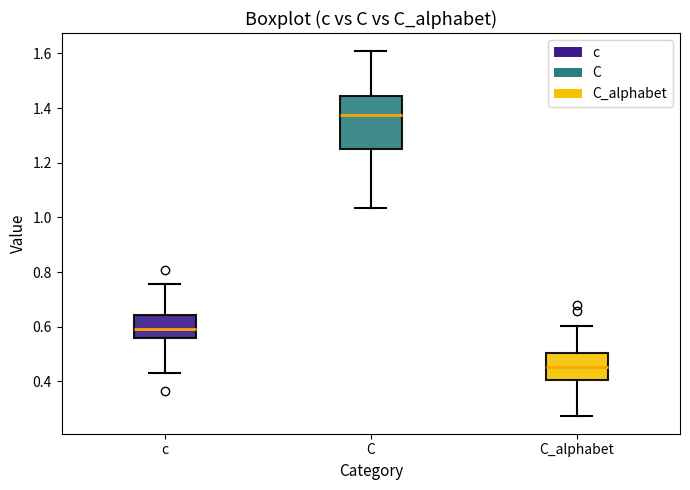

Comparing the boxes themselves (not the whiskers), which one is the tallest?

C